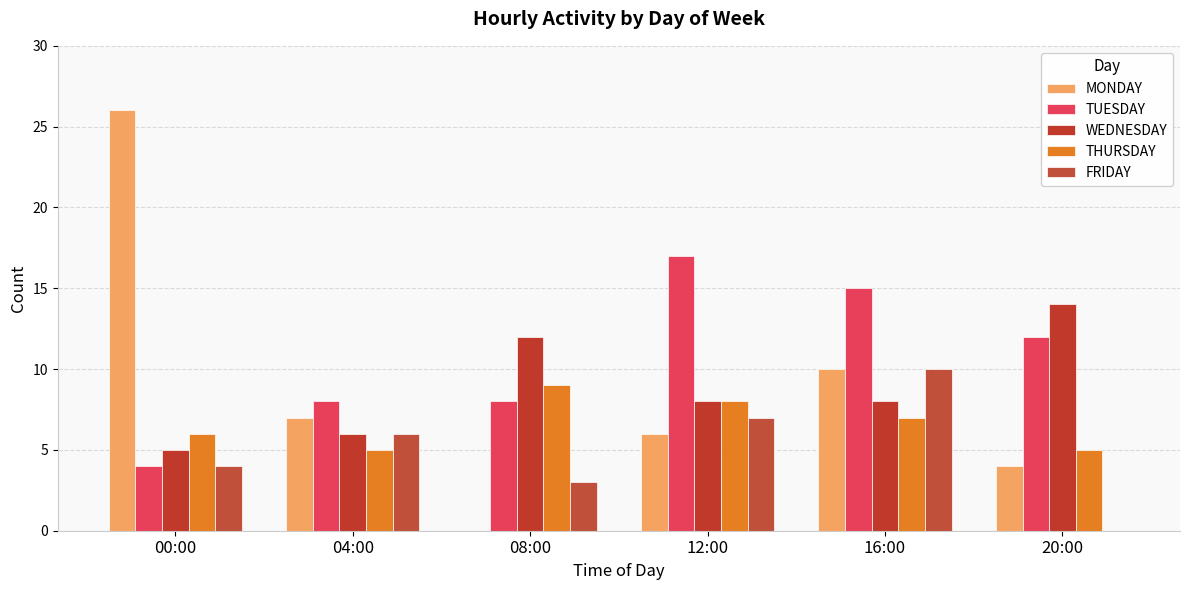

Are the bars grouped side by side (vs. stacked)?

Yes